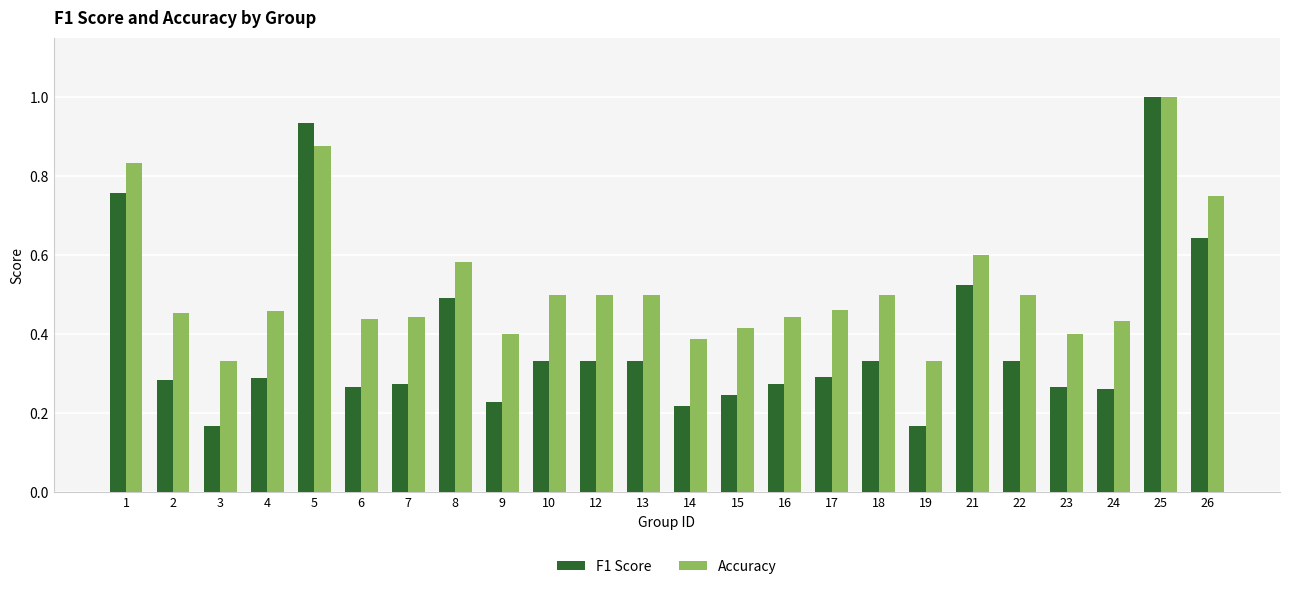

At which category does the chart reach its peak across all series?

25